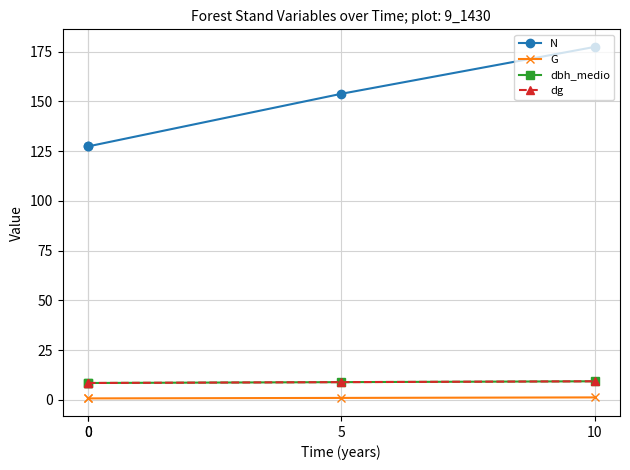

True or false: N and G intersect in this chart.

False